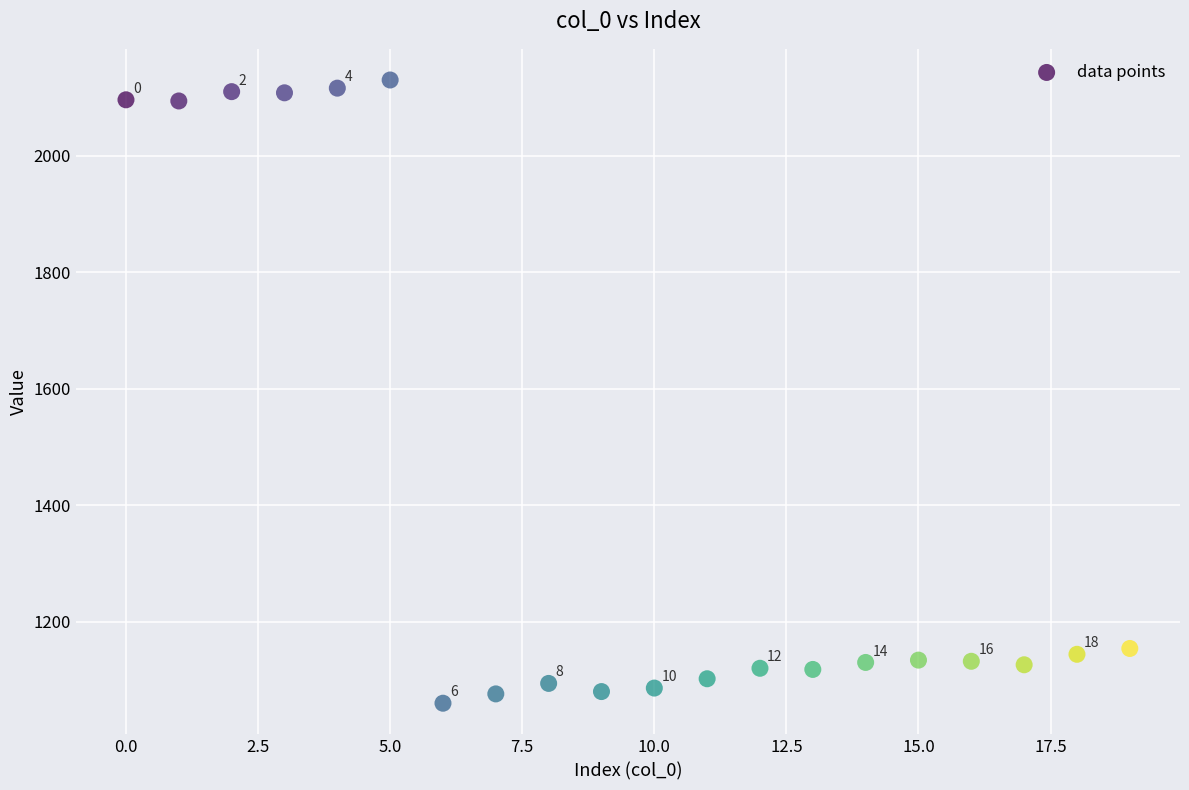

What is the range of Y values (max minus min)?

1070